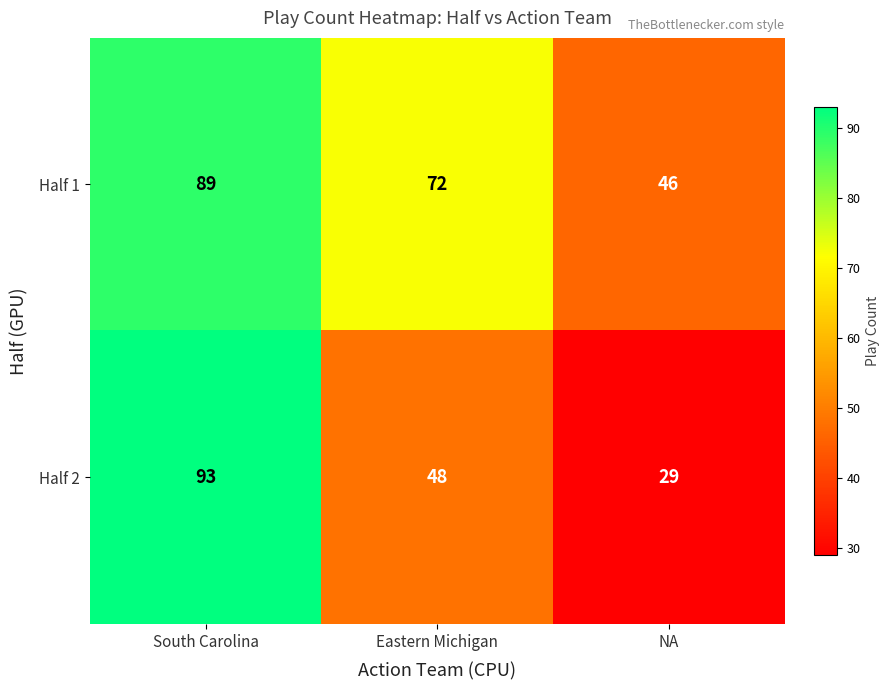

At which category is the sum across all series the highest?

South Carolina